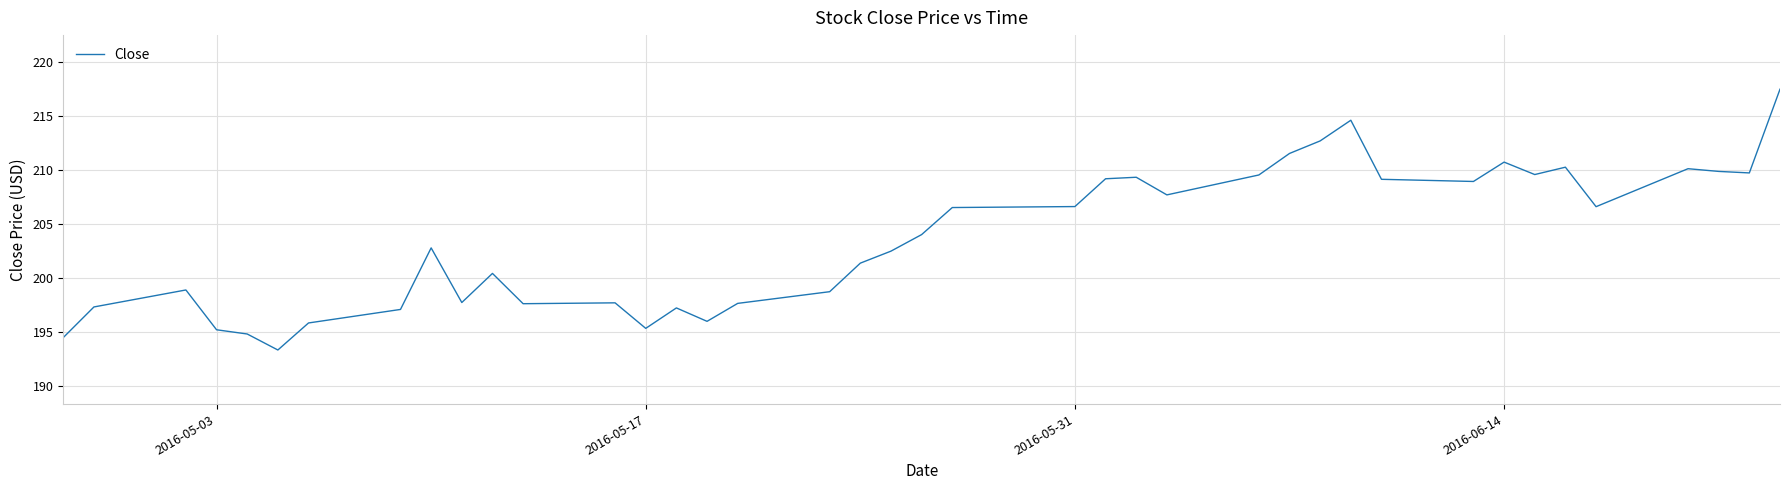

What is the minimum value shown in the chart?

193.3